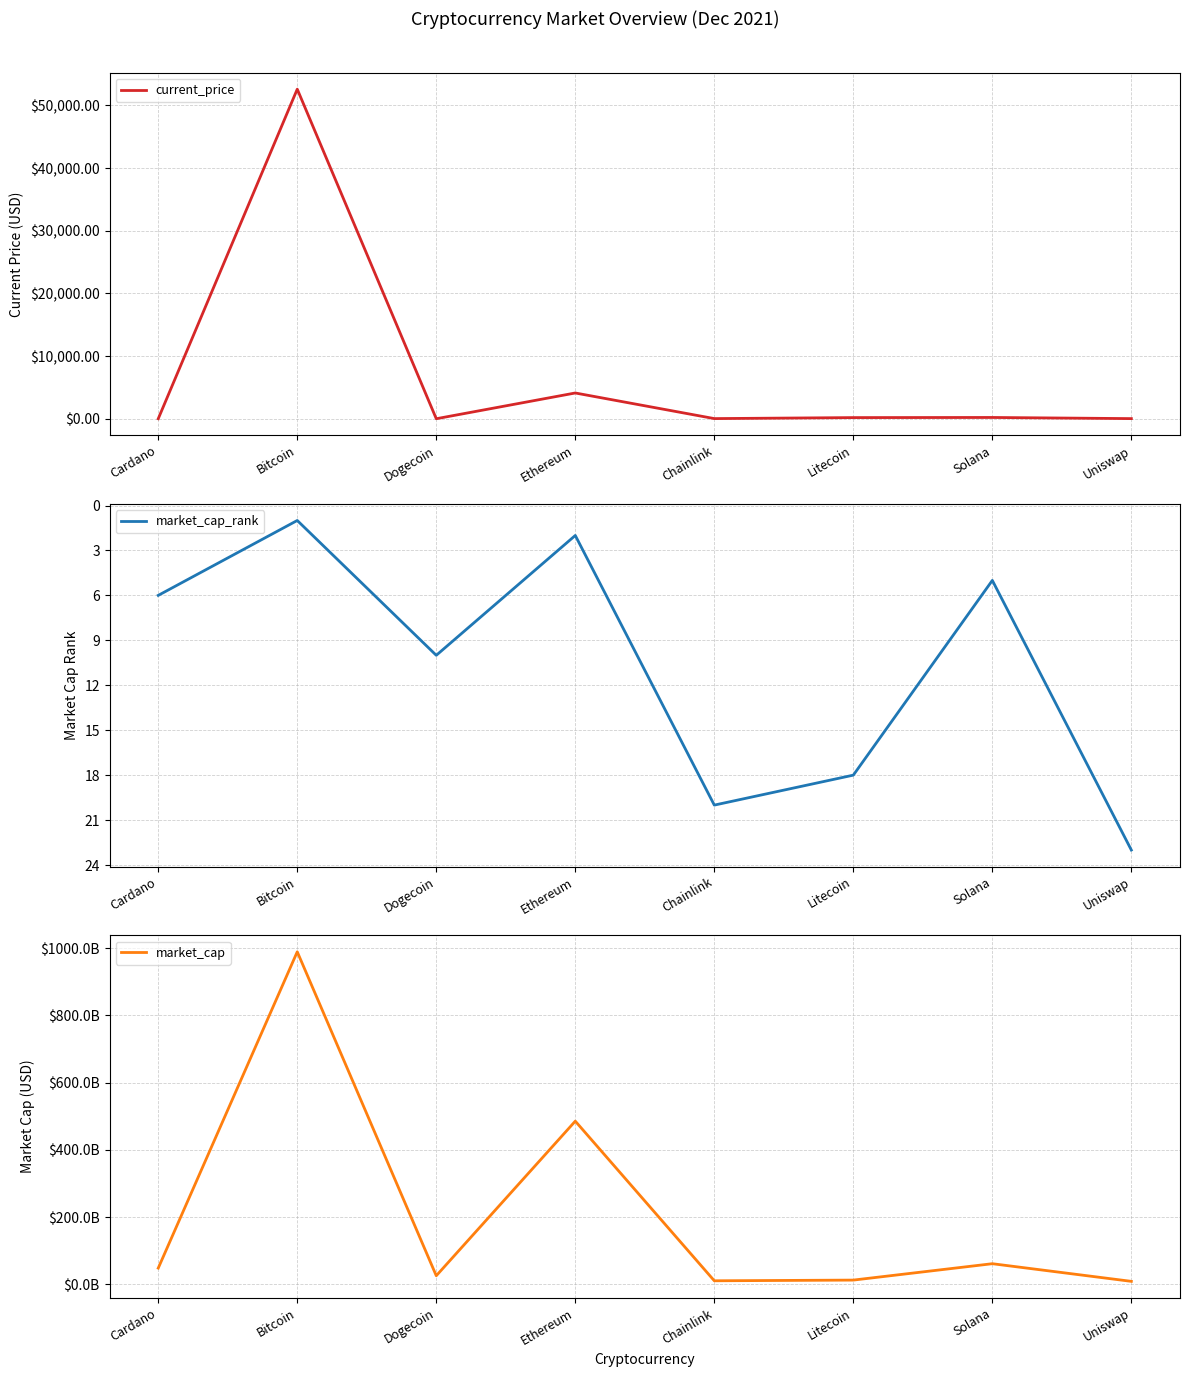

Does the chart have visible grid lines?

Yes